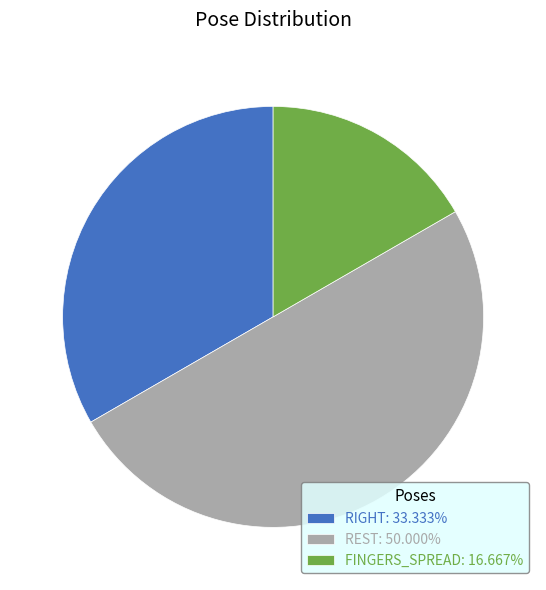

True or false: FINGERS_SPREAD accounts for 26% of the total.

False